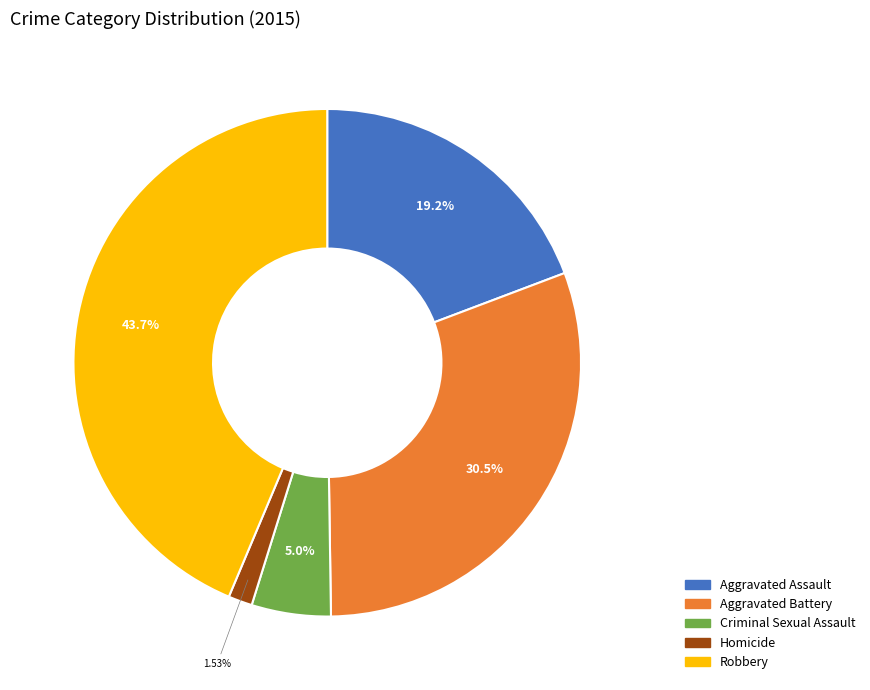

How many segments does this pie chart have?

5